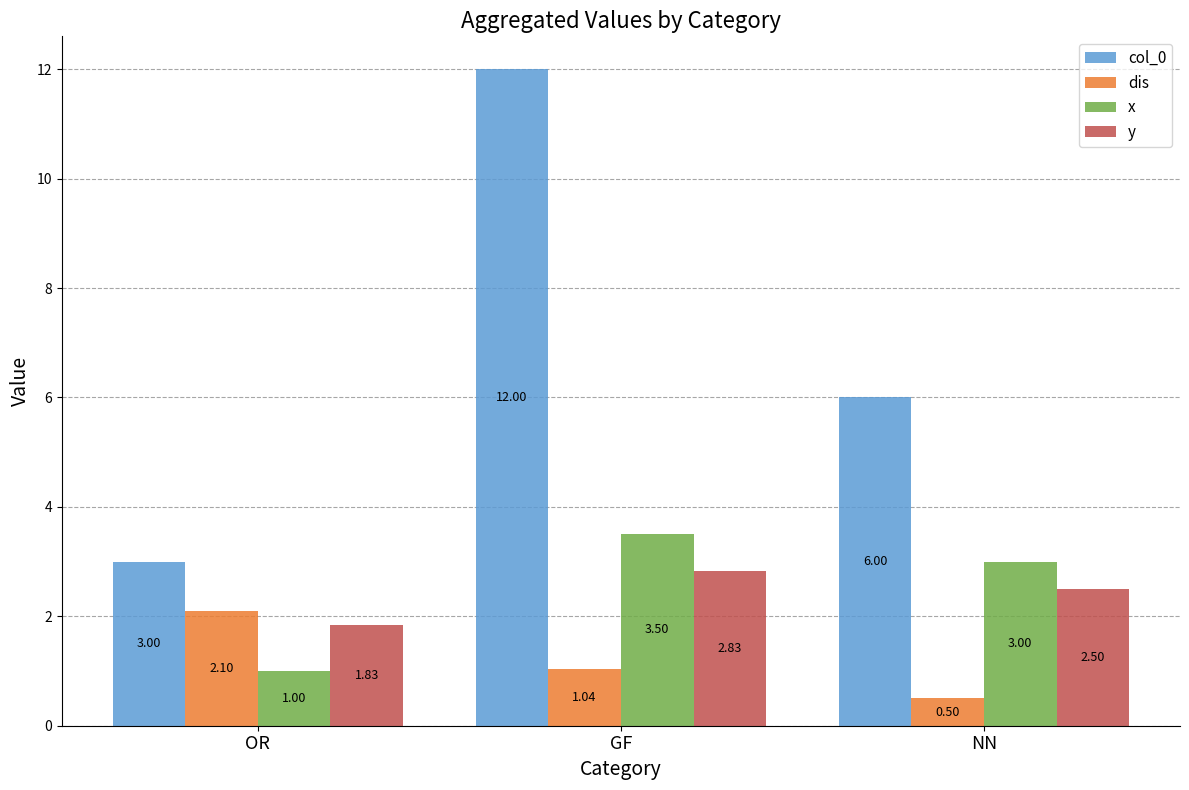

Rank the series by their maximum value, from lowest to highest.

dis, y, x, col_0